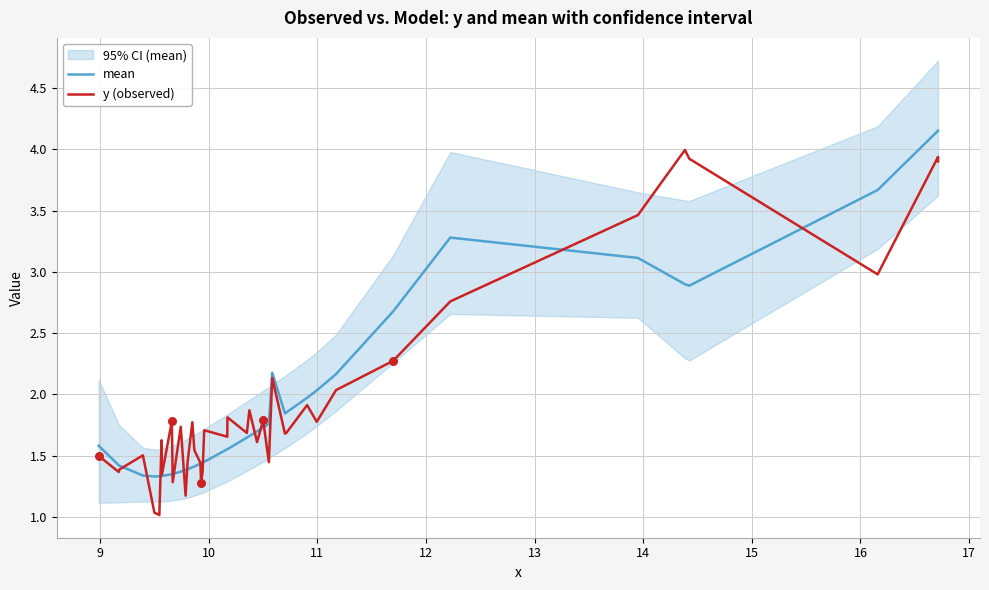

Is the value of mean at 23 greater than the value of y (observed) at 17?

Yes